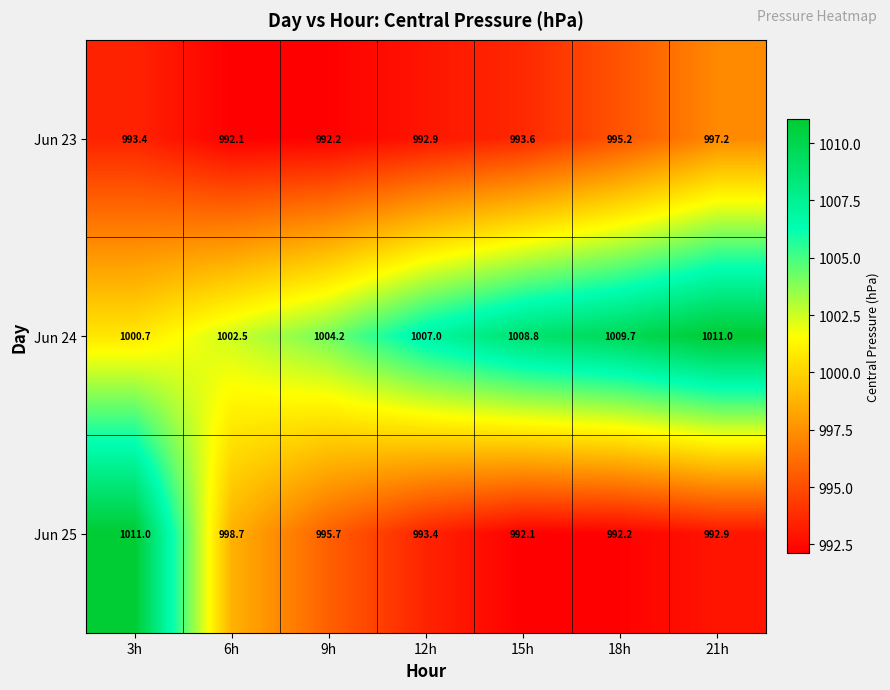

What is the difference between the Jun 24 values at 15h and 9h?

4.6